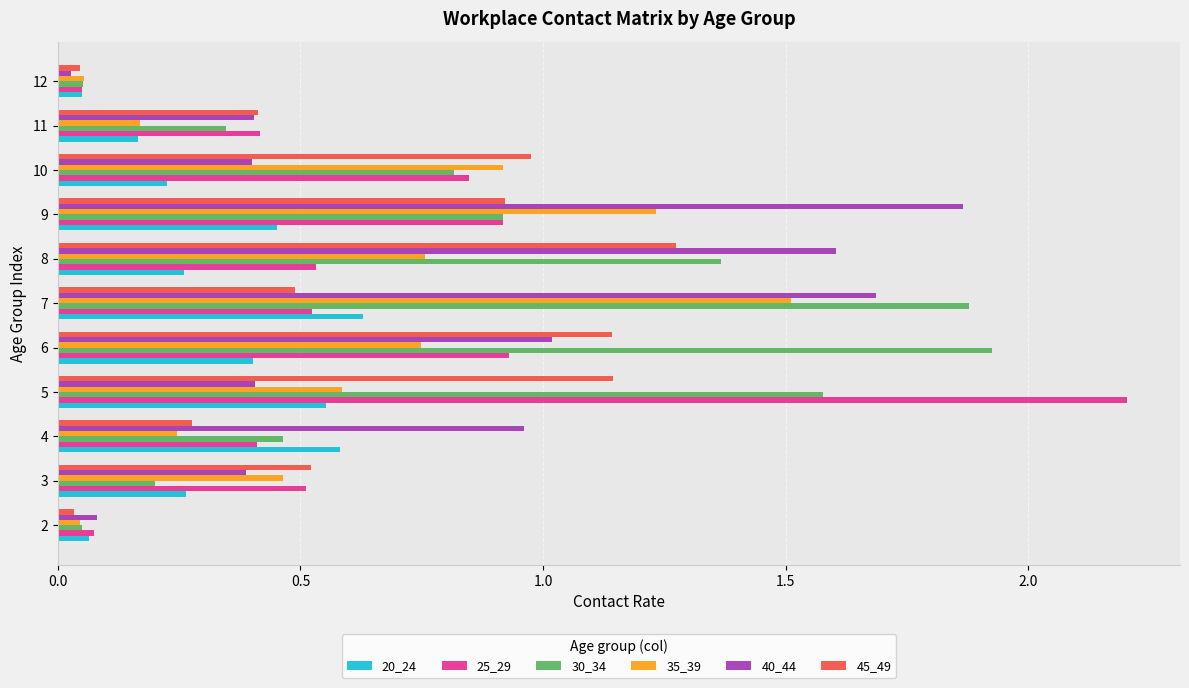

Which series has the largest range (max minus min)?

25_29